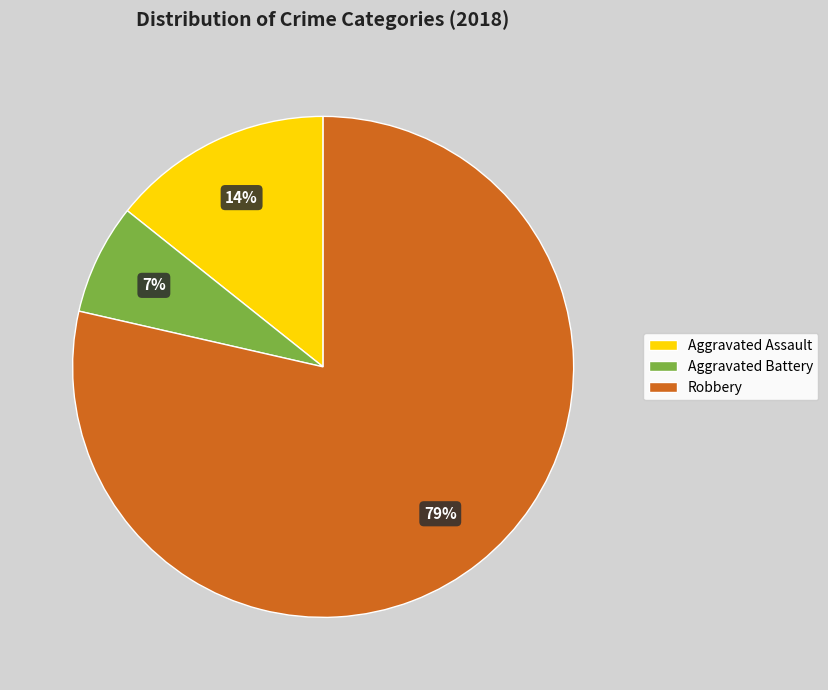

Which has a higher value, Aggravated Battery or Robbery?

Robbery